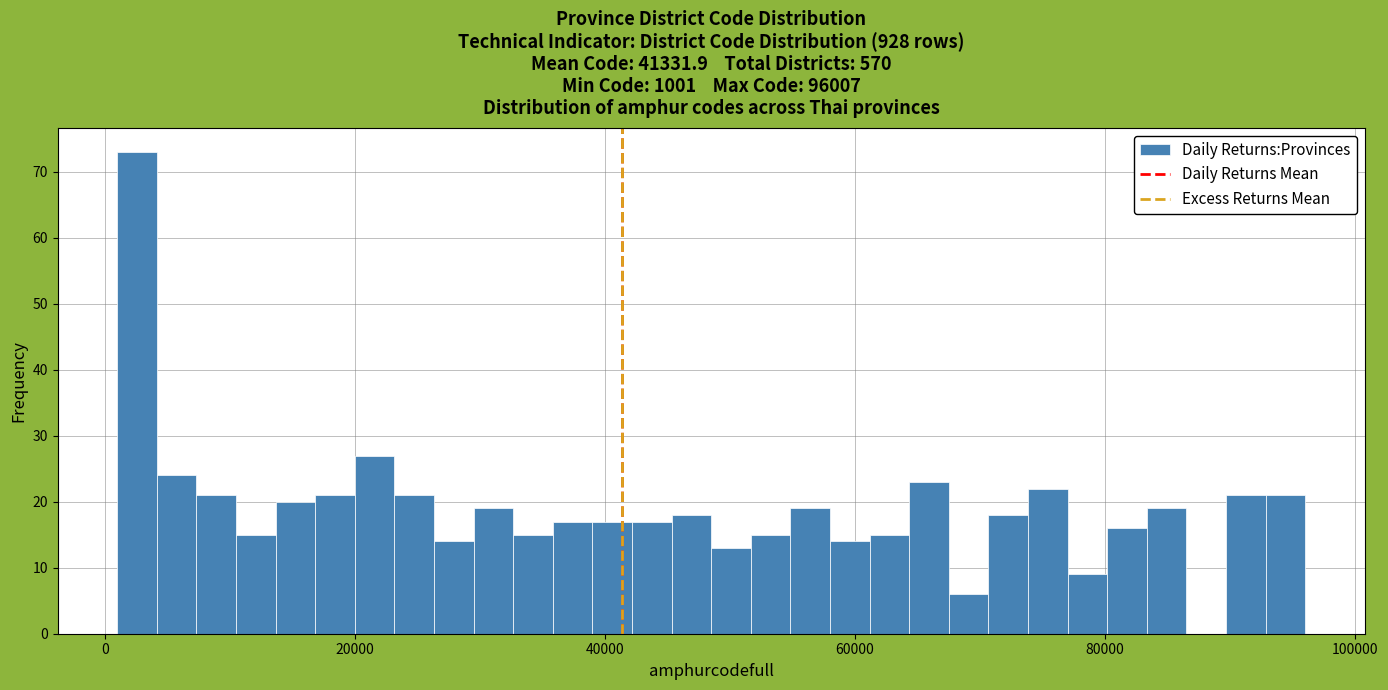

Read against the x-axis, roughly where is the centre of the tallest bar?

2000